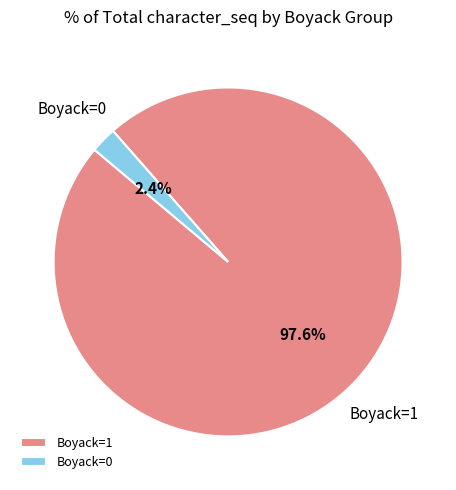

Between Boyack=1 and Boyack=0, which is larger?

Boyack=1